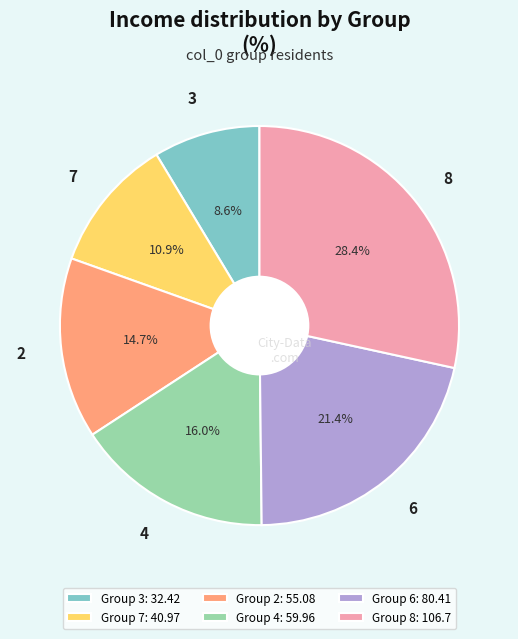

Does any single category account for the majority?

No